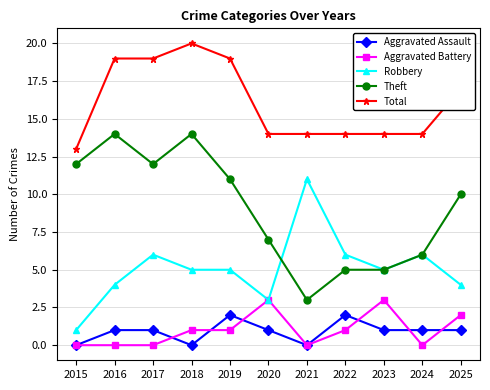

Which category has the highest value across all series?

2018